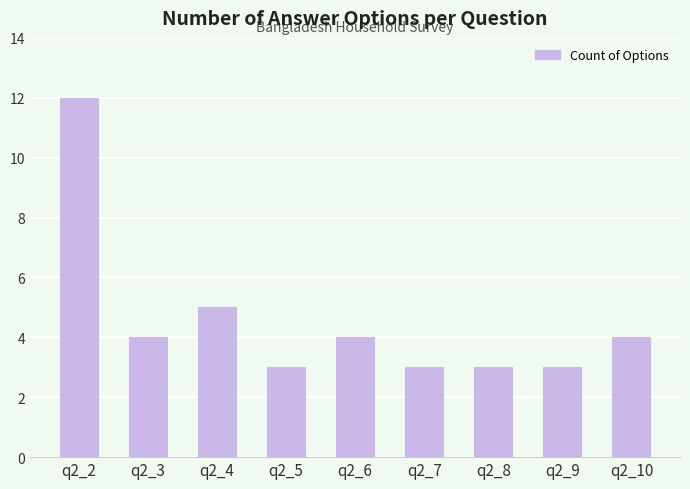

What is the approximate value at q2_6?

4